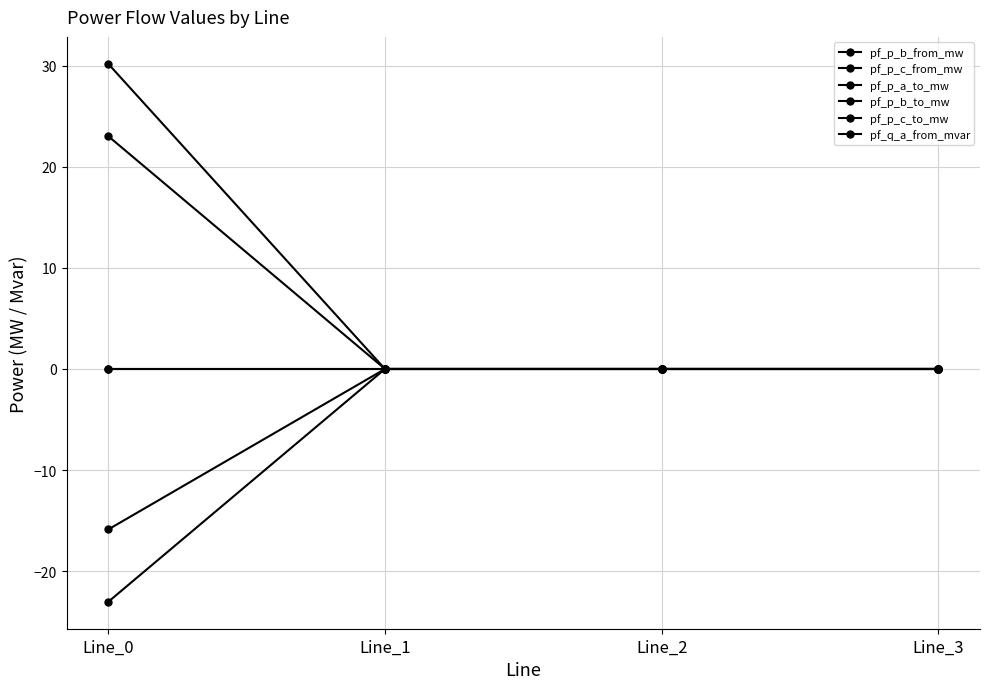

At which label is pf_p_a_to_mw closest to 0?

Line_0